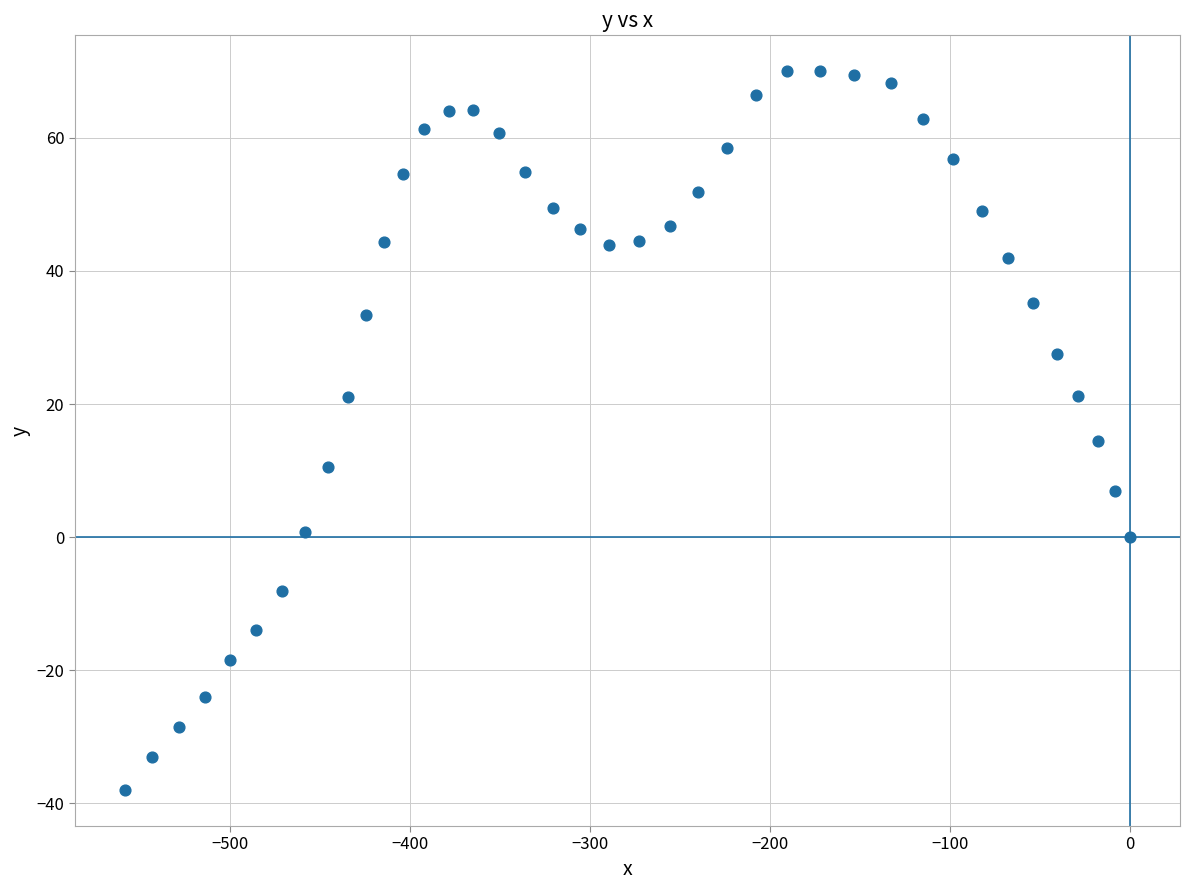

What is the range of X values (max minus min)?

558.2